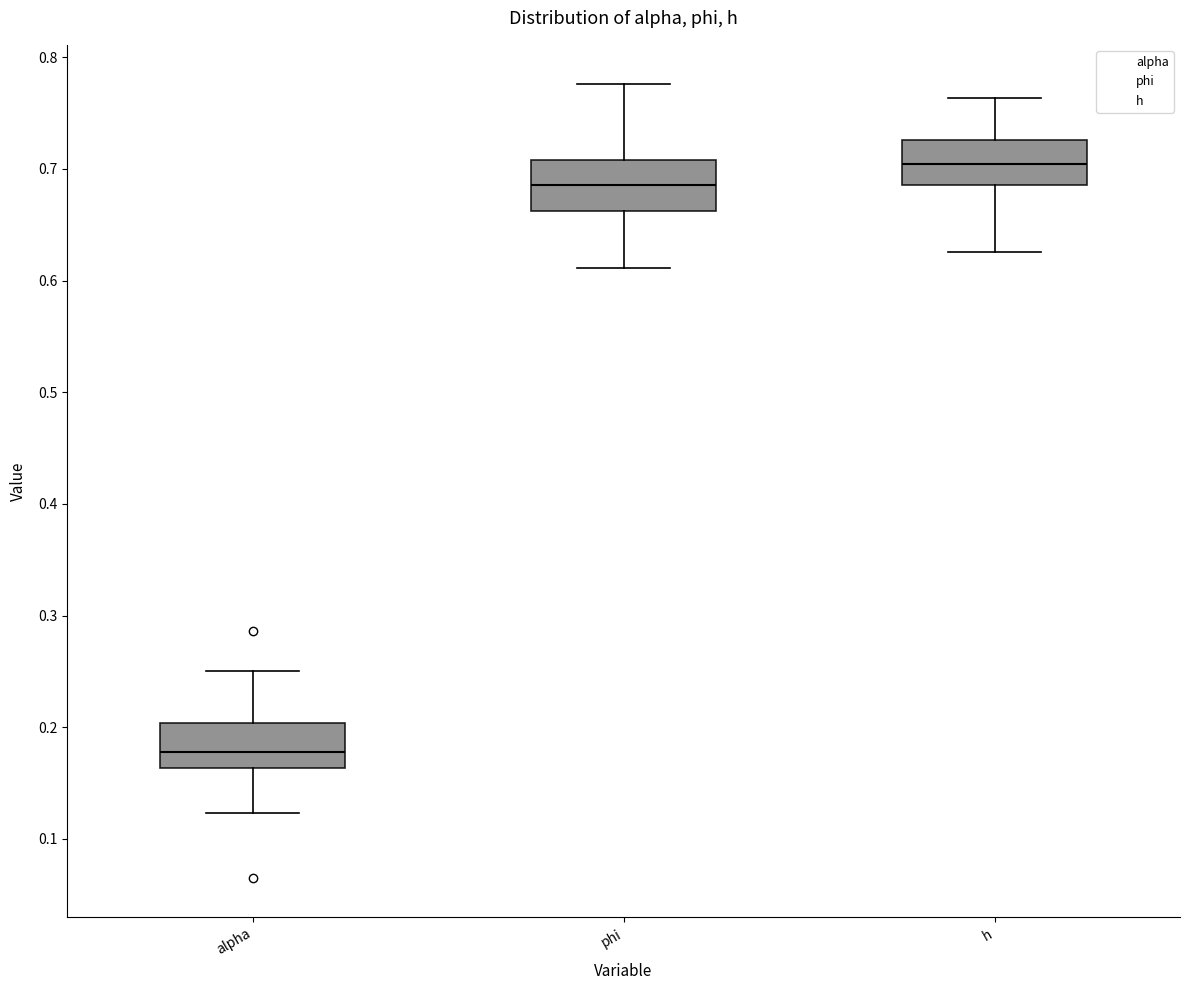

Where does the median line of the box for h sit on the y-axis? The values are not printed on the chart, so give them approximately, as read against the axis.

0.70